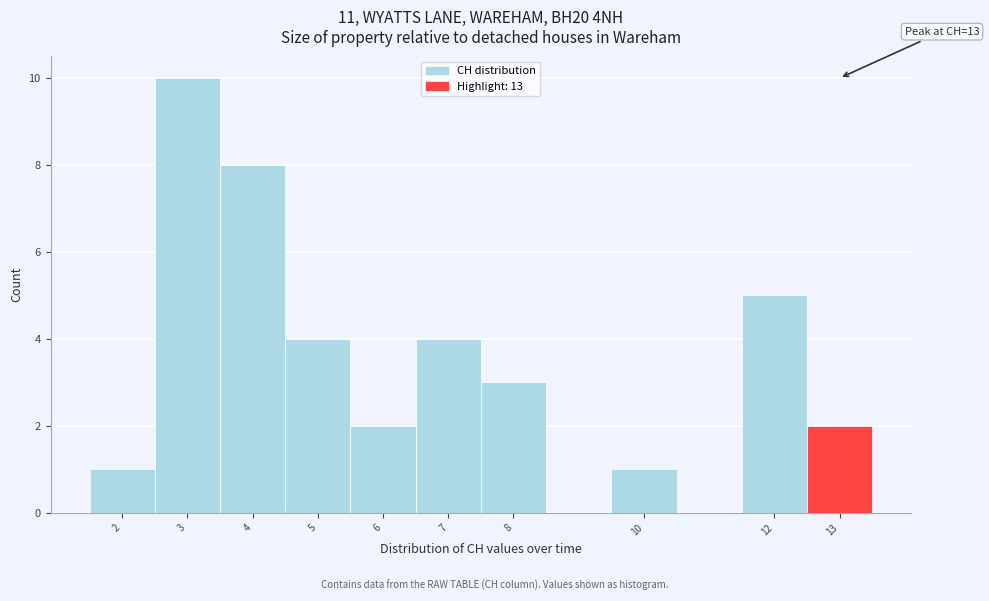

Which range on the x-axis has the tallest bar?

2.5 to 3.5